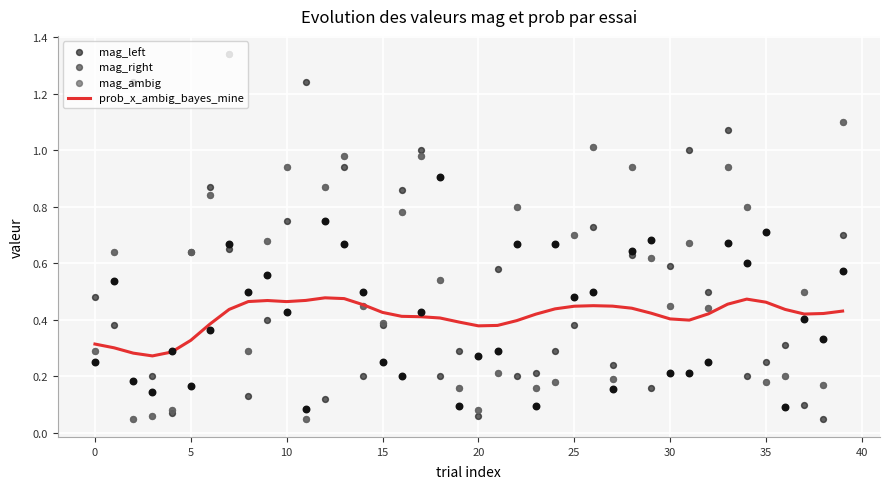

Which series reaches the maximum Y coordinate?

mag_right